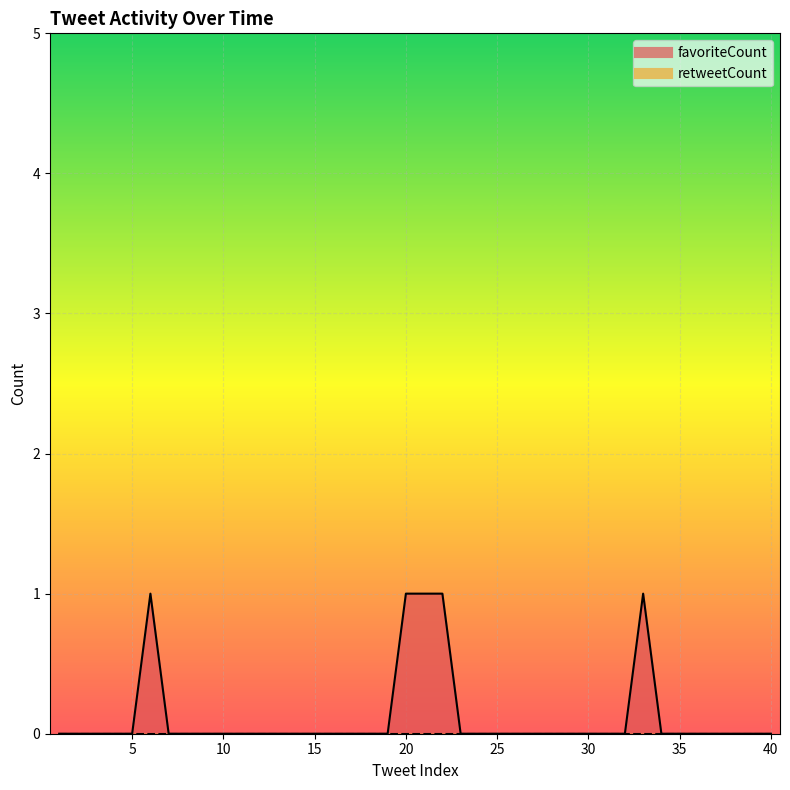

How many lines are shown in the chart?

1